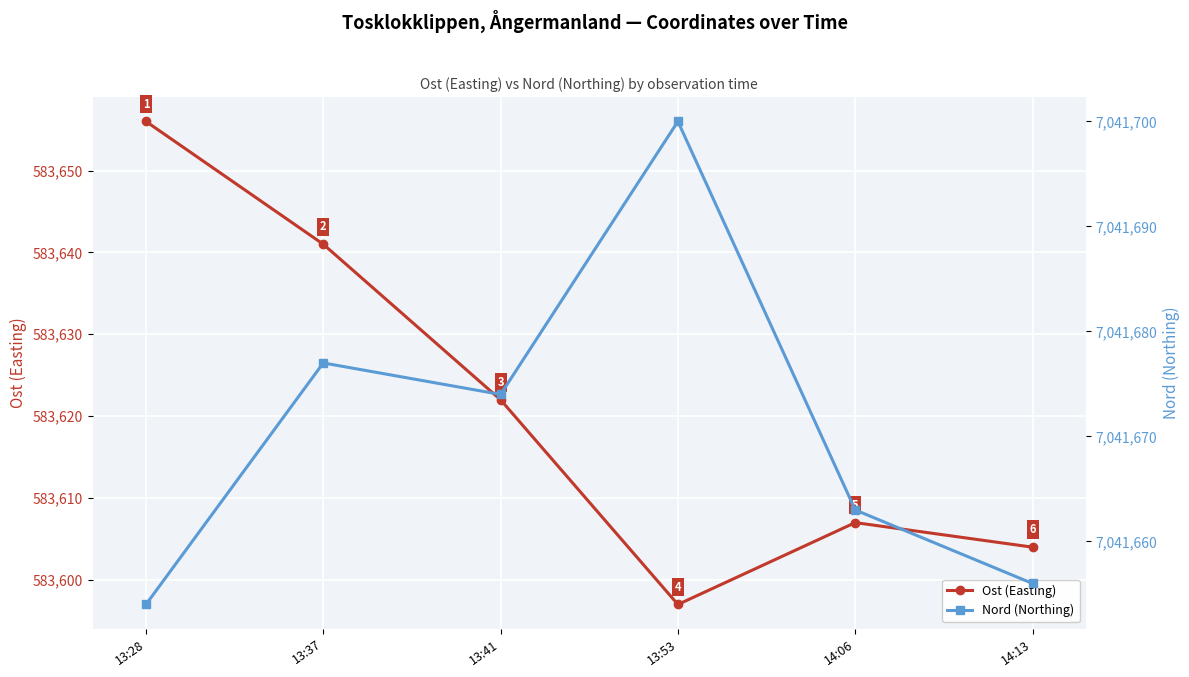

Reading left to right, what are all the values shown in this chart?

Ost (Easting): 13:28=583656	13:37=583641	13:41=583622	13:53=583597	14:06=583607	14:13=583604
Nord (Northing): 13:28=7041654	13:37=7041677	13:41=7041674	13:53=7041700	14:06=7041663	14:13=7041656